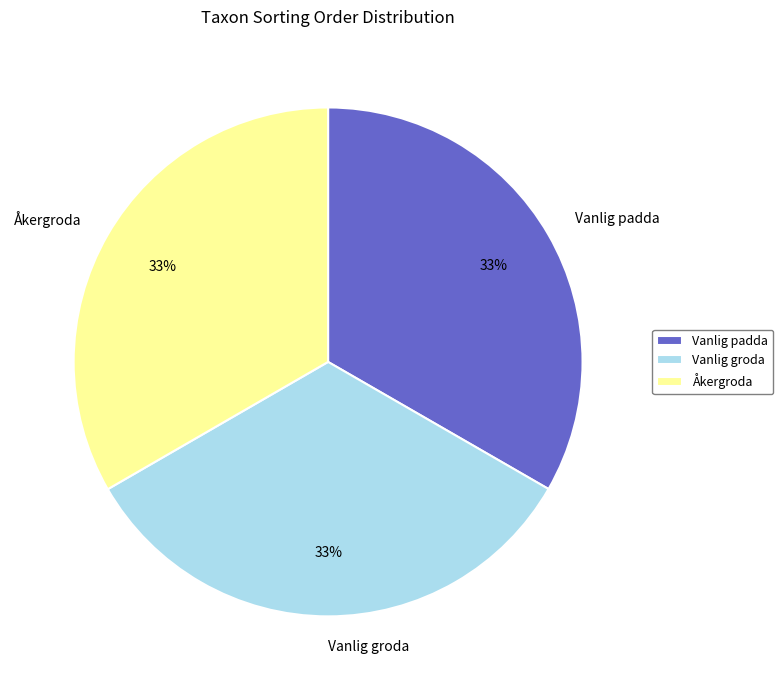

How many segments does this pie chart have?

3